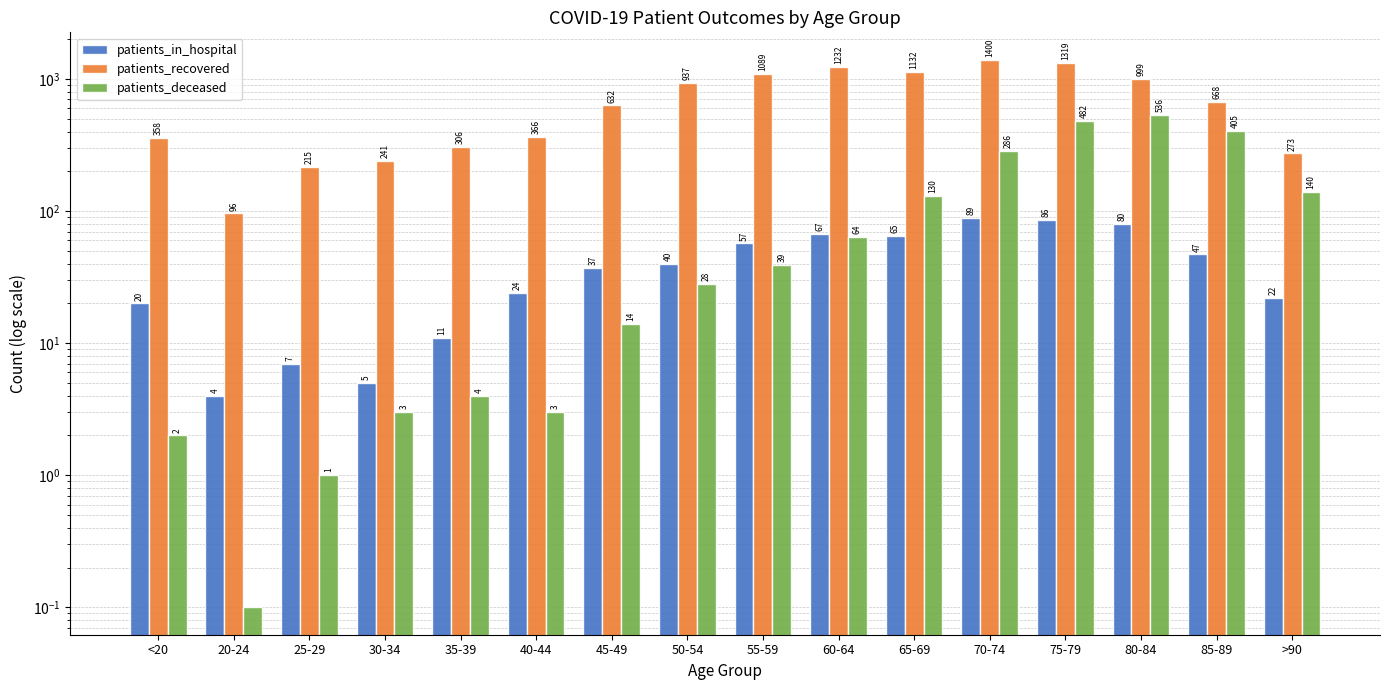

Rank the series by their maximum value, from lowest to highest.

patients_in_hospital, patients_deceased, patients_recovered